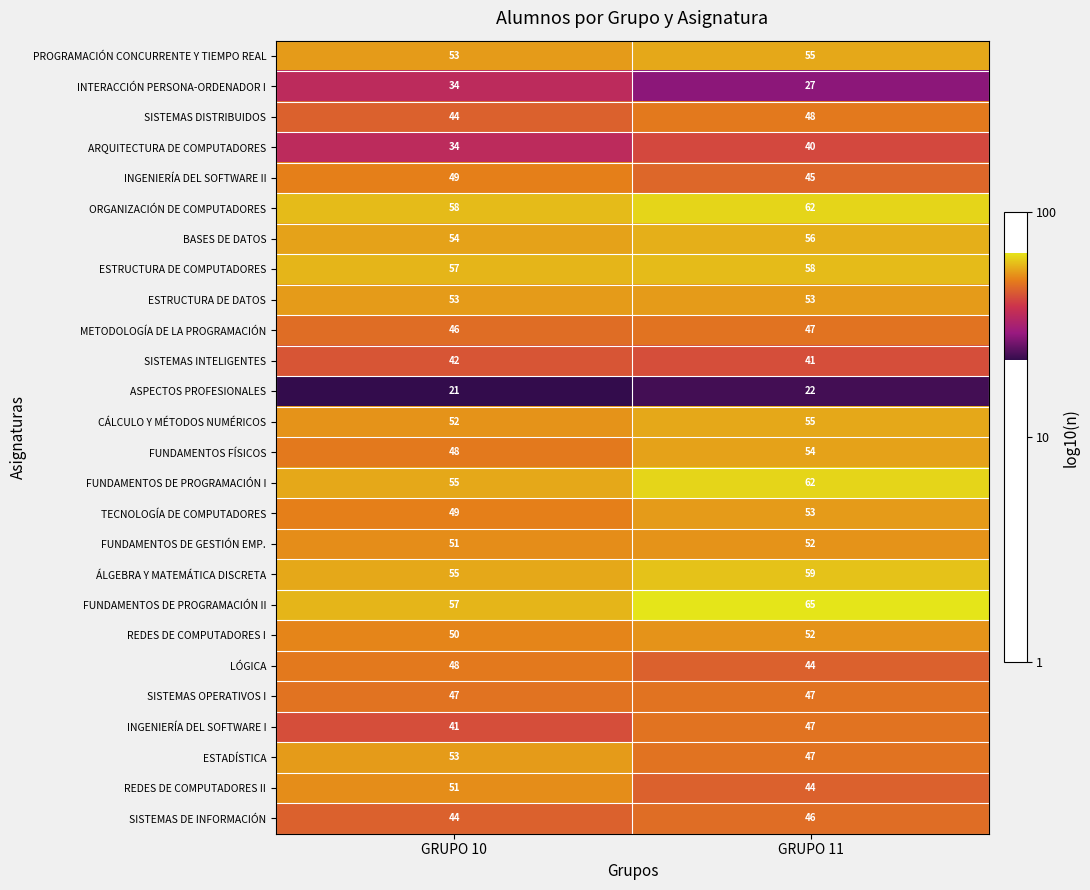

At which category does the chart reach its peak across all series?

GRUPO 11